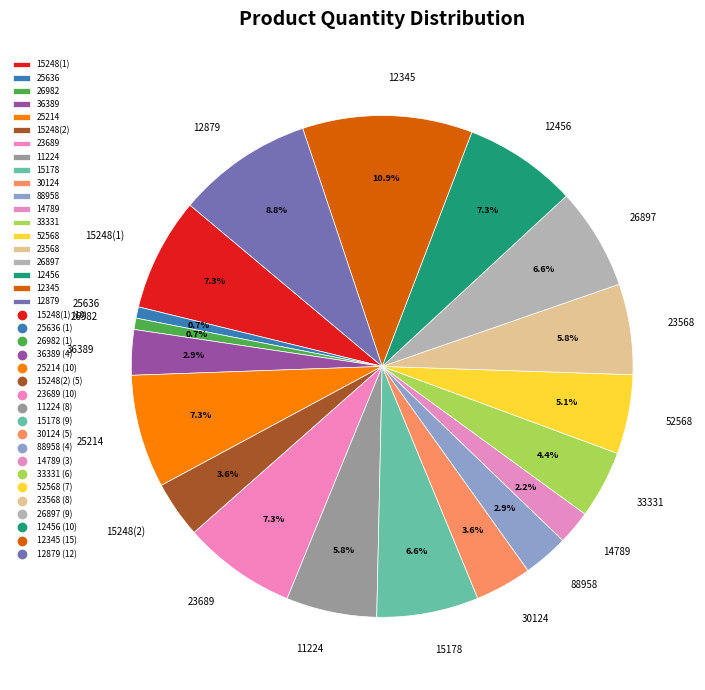

Combined, do 12456 and 36389 account for over 50%?

No